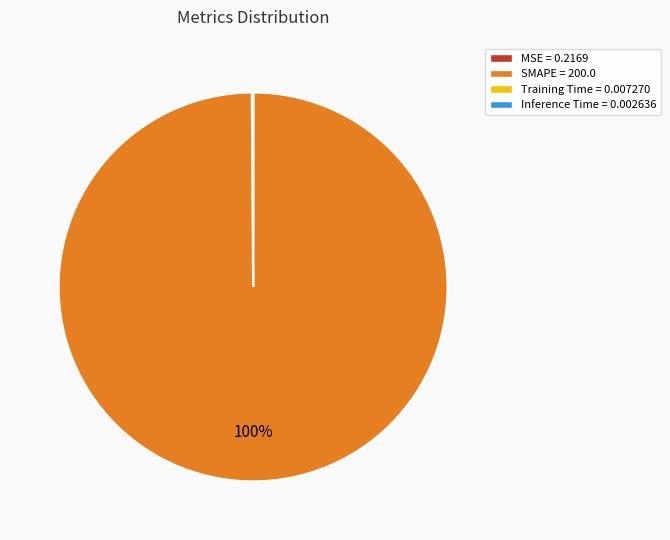

Does SMAPE = 200.0 represent more than half of the total?

Yes